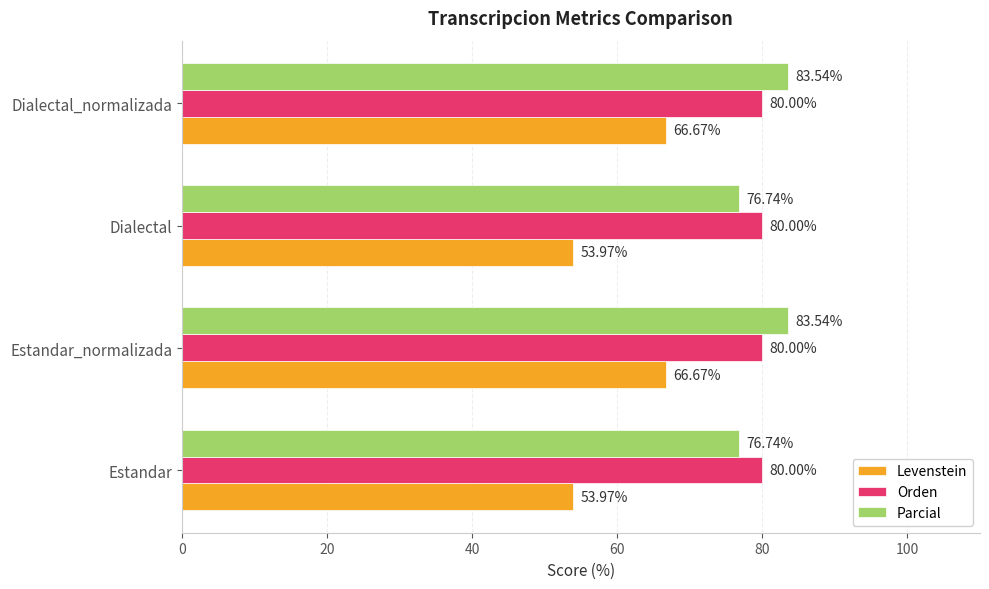

Rank the series at Estandar_normalizada from highest to lowest value.

Parcial, Orden, Levenstein